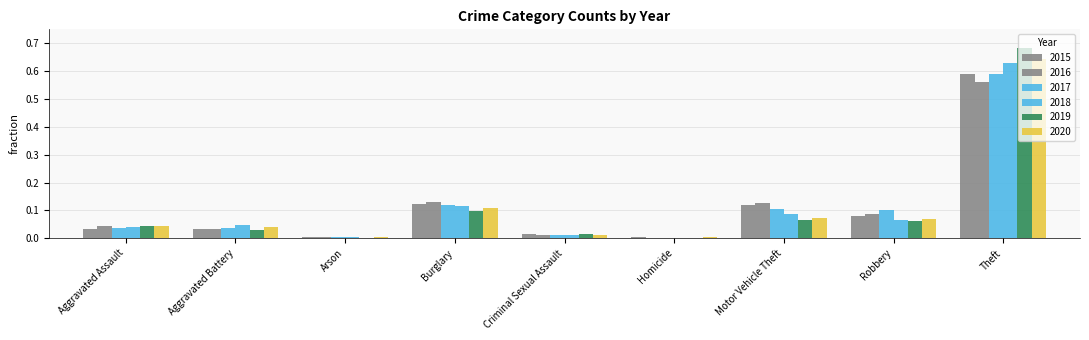

Does the chart contain stacked bars?

No